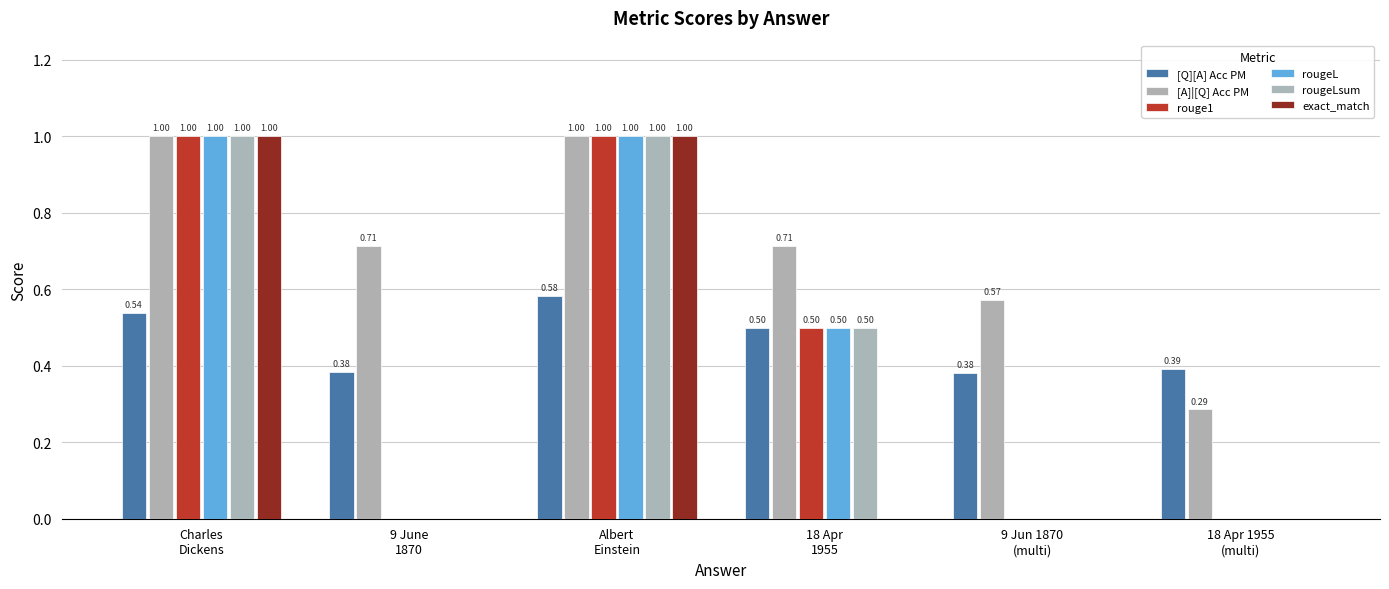

What is the label of the 2nd bar from the right?

9 Jun 1870
(multi)